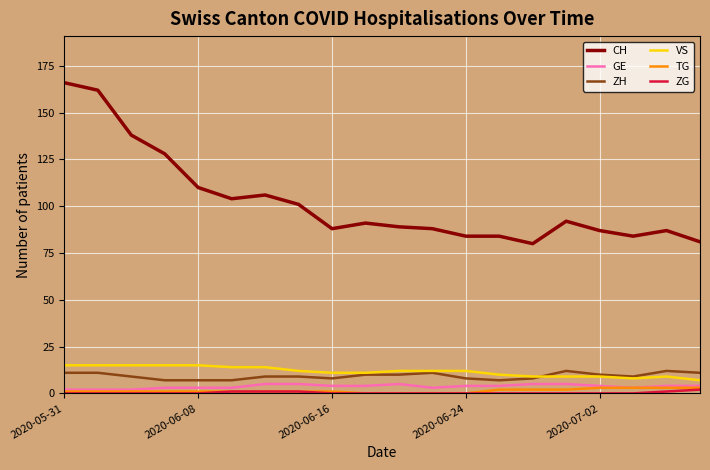

True or false: CH and TG intersect in this chart.

False